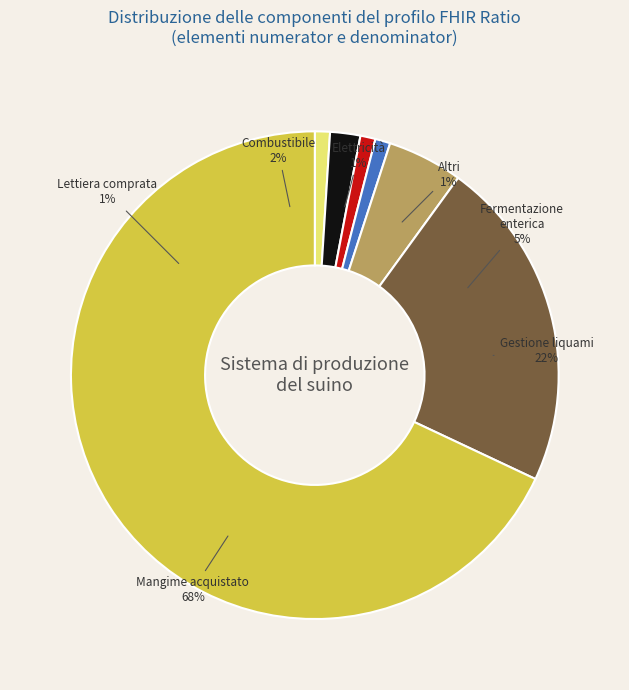

Count the number of slices in the pie.

8